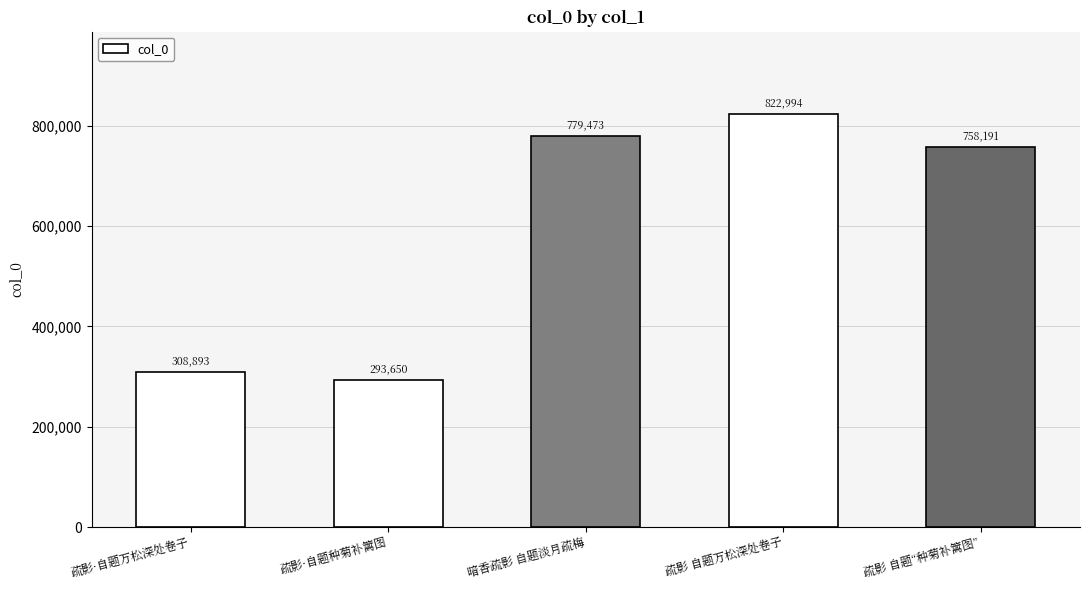

Reading right to left, transcribe all the data shown in this chart.

758191	822994	779473	293650	308893